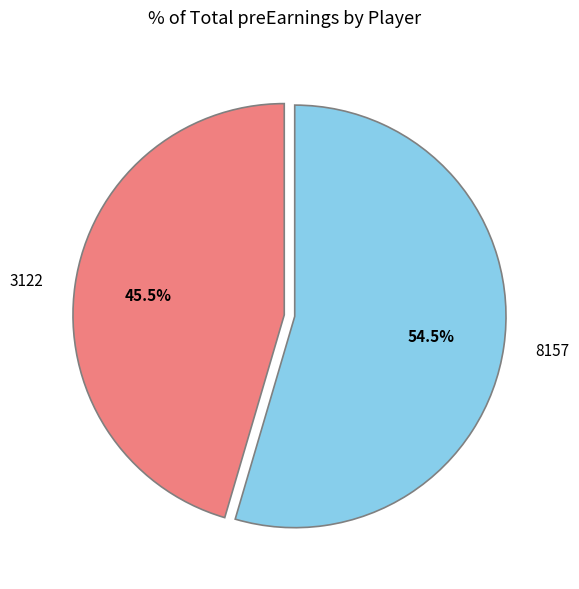

What is the largest slice in the pie chart?

8157